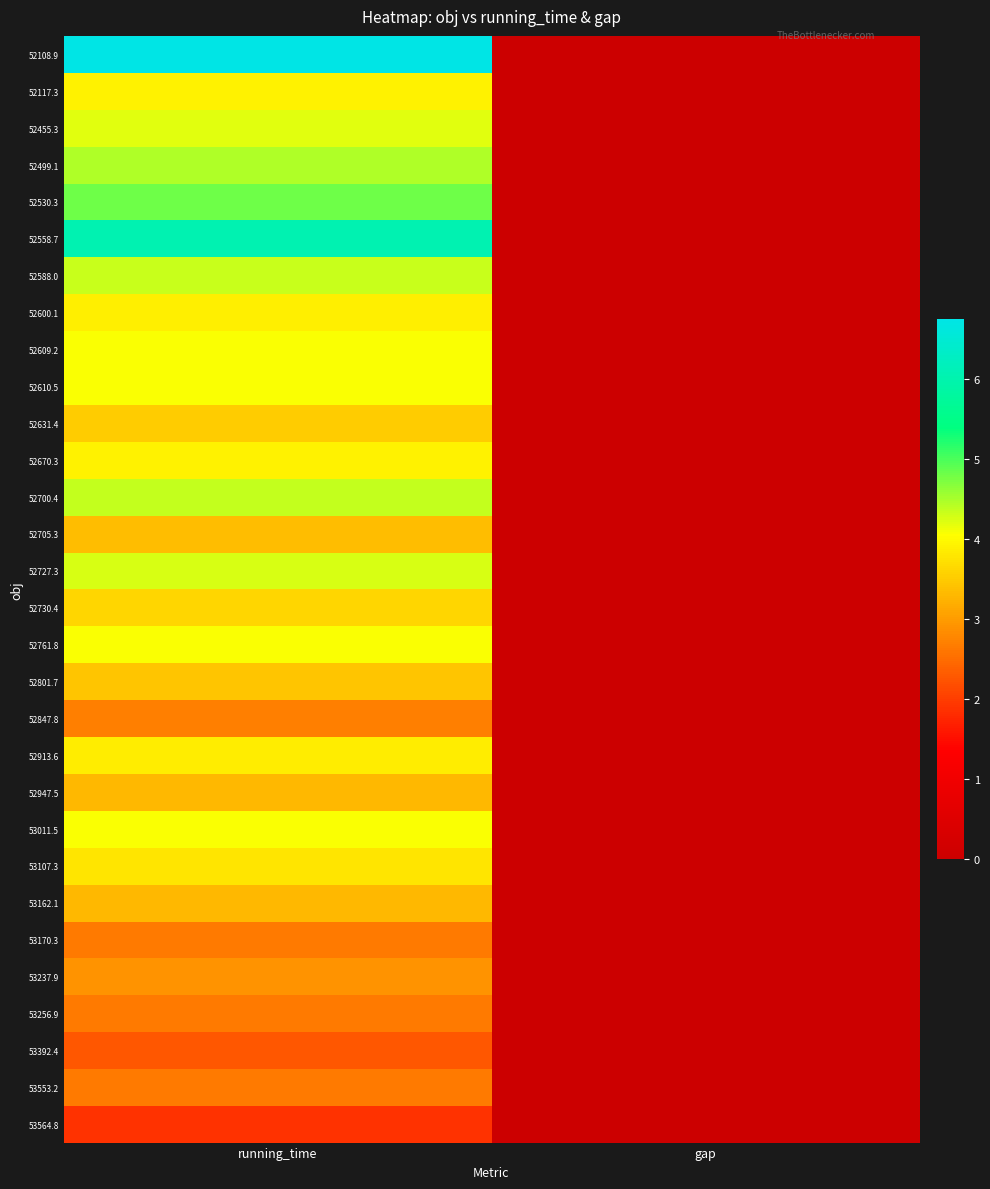

At how many categories does at least one series exceed 4?

1